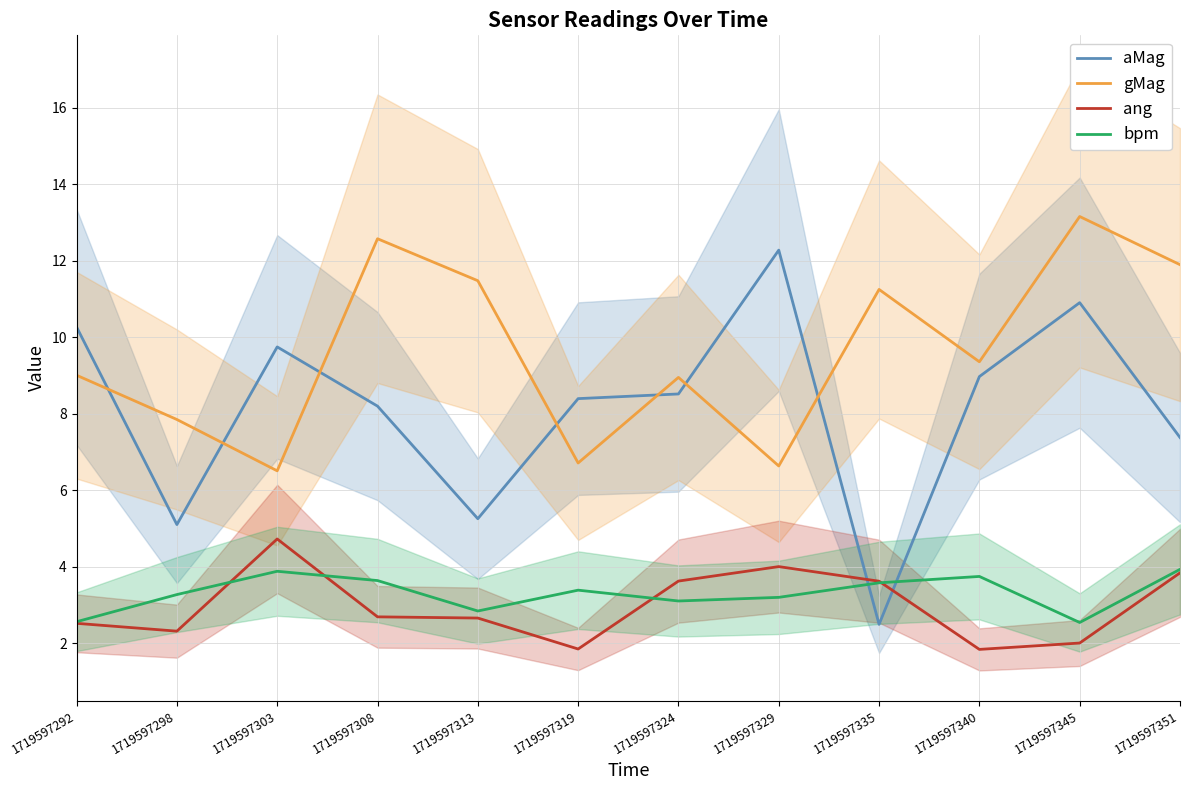

At which category is the sum across all series the highest?

1719597345